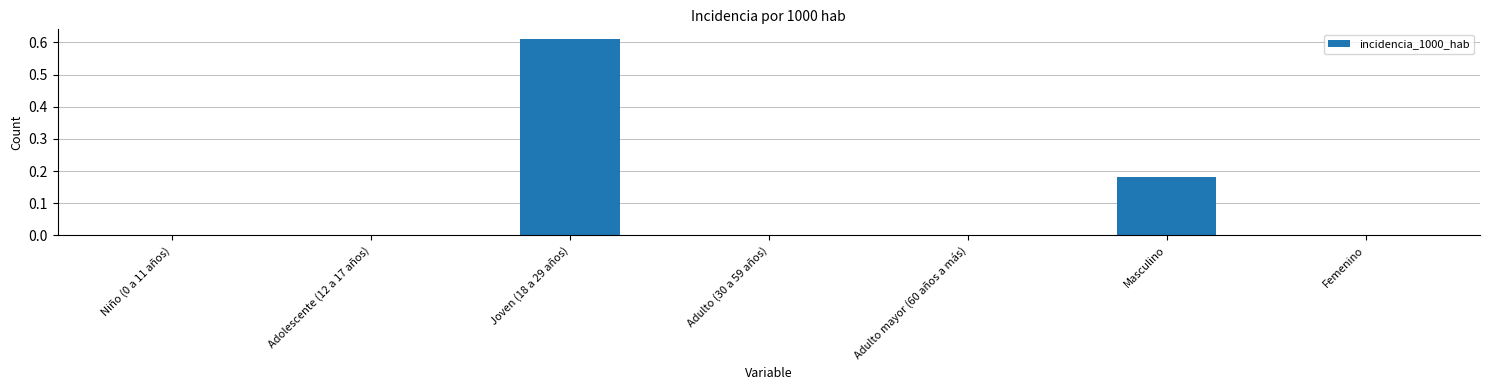

How many values are between 0 and 1?

7